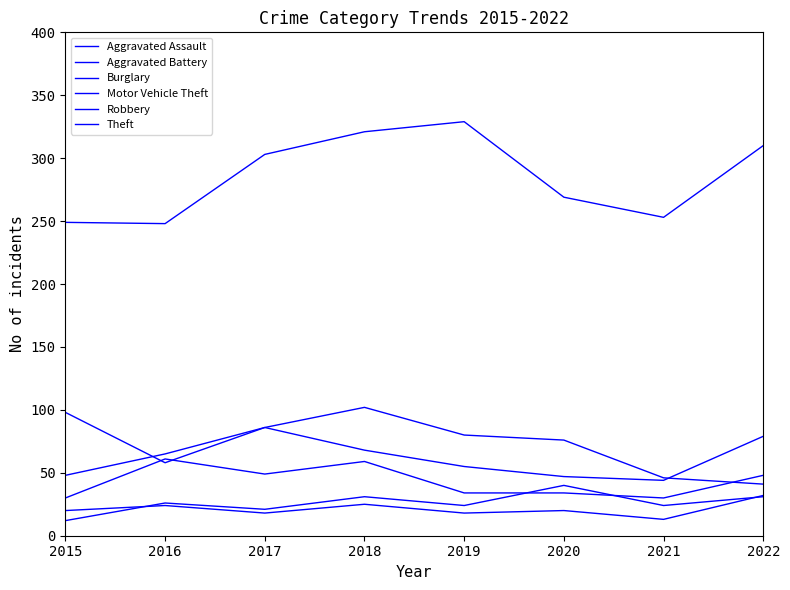

What is the total value across all series at 2016?

482